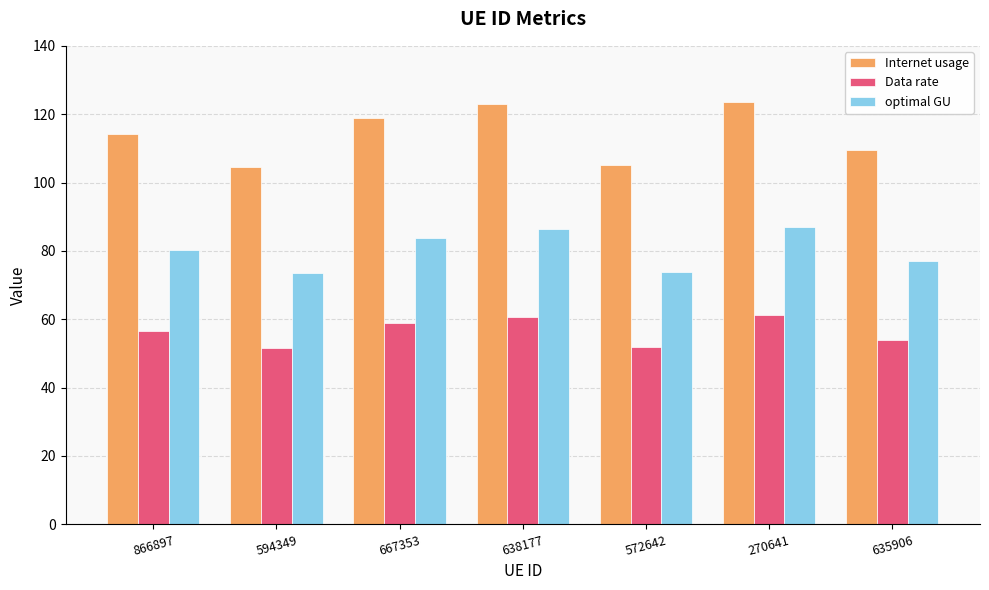

How many bars are there in each group?

3